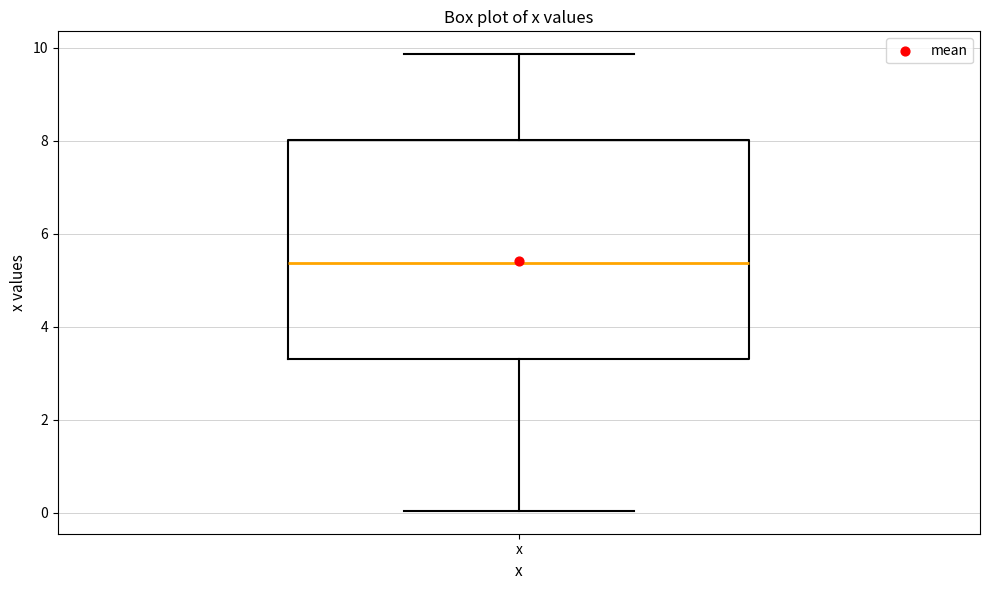

Transcribe this box plot: give where the median line is, the range the box spans, and where the two whiskers end, as read against the y-axis. The values are not printed on the chart, so give them approximately, as read against the axis.

median 5.4, box 3.2 to 8.0, whiskers 0.0 to 9.8